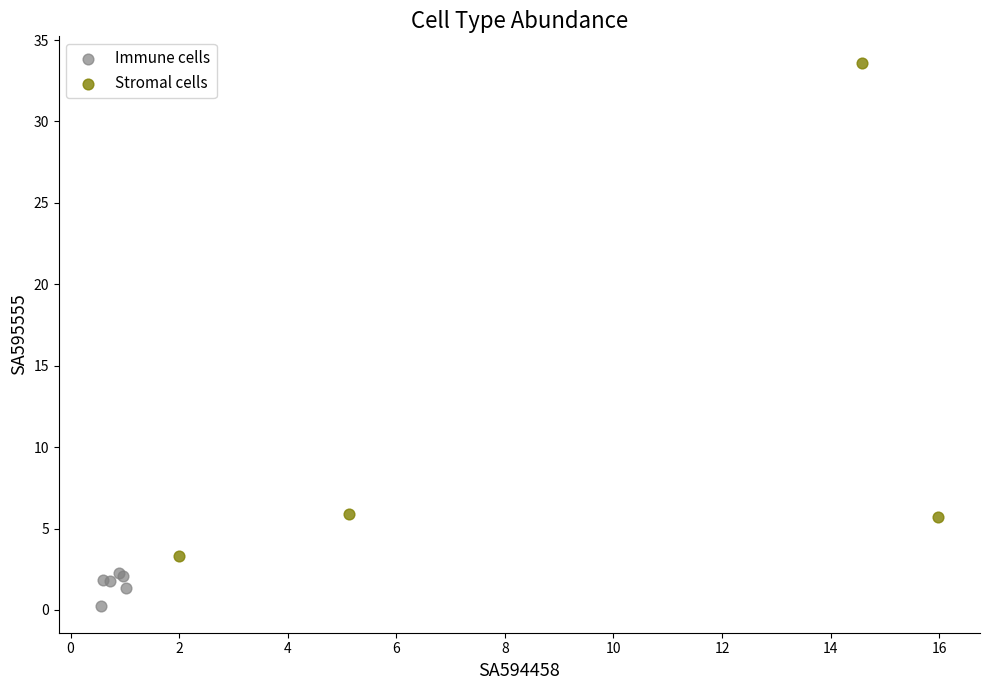

Which series has the widest spread of Y values?

Stromal cells